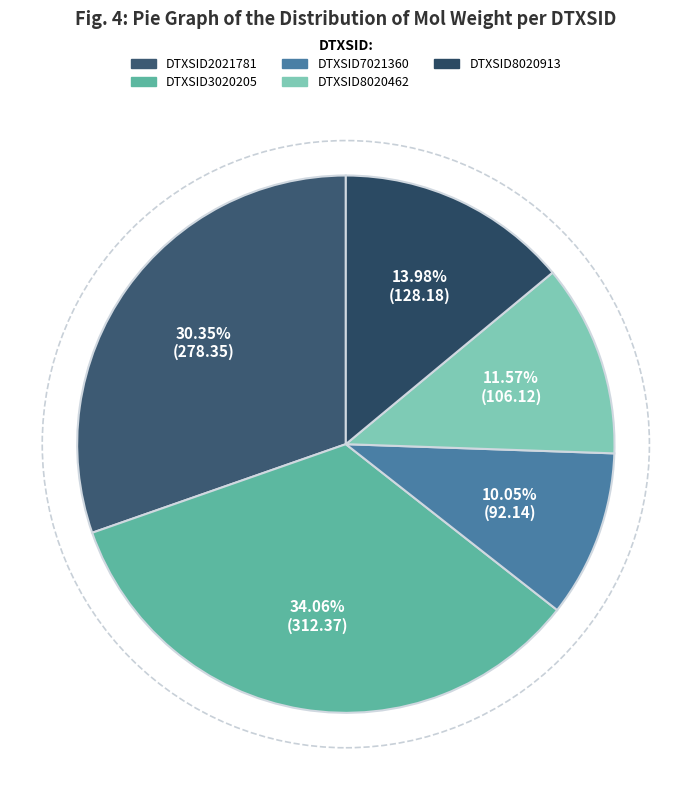

To the nearest percent, what is the difference between the largest and smallest slice percentages?

24%